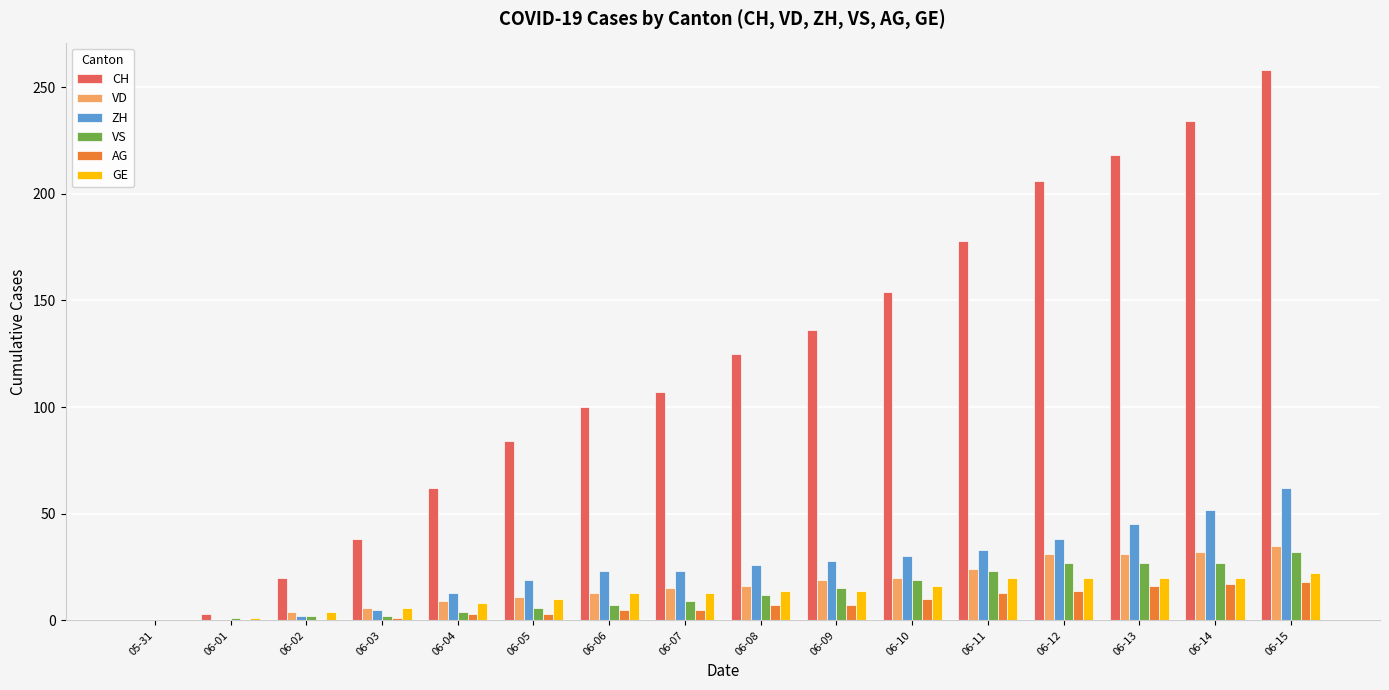

Which series has the largest total across all categories?

CH